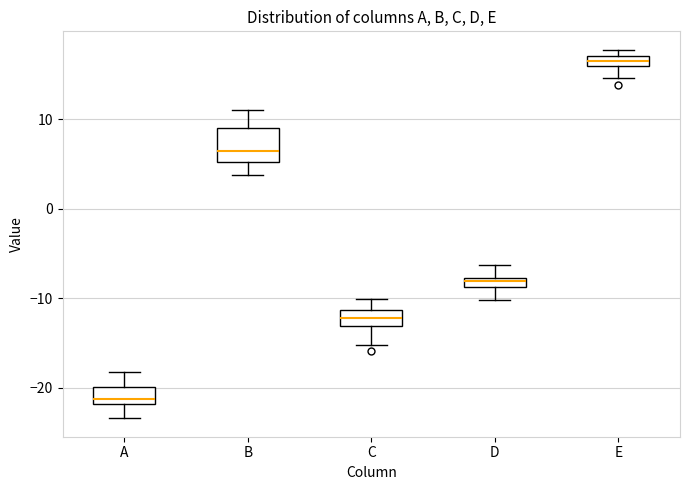

Which box's median line is the highest?

E